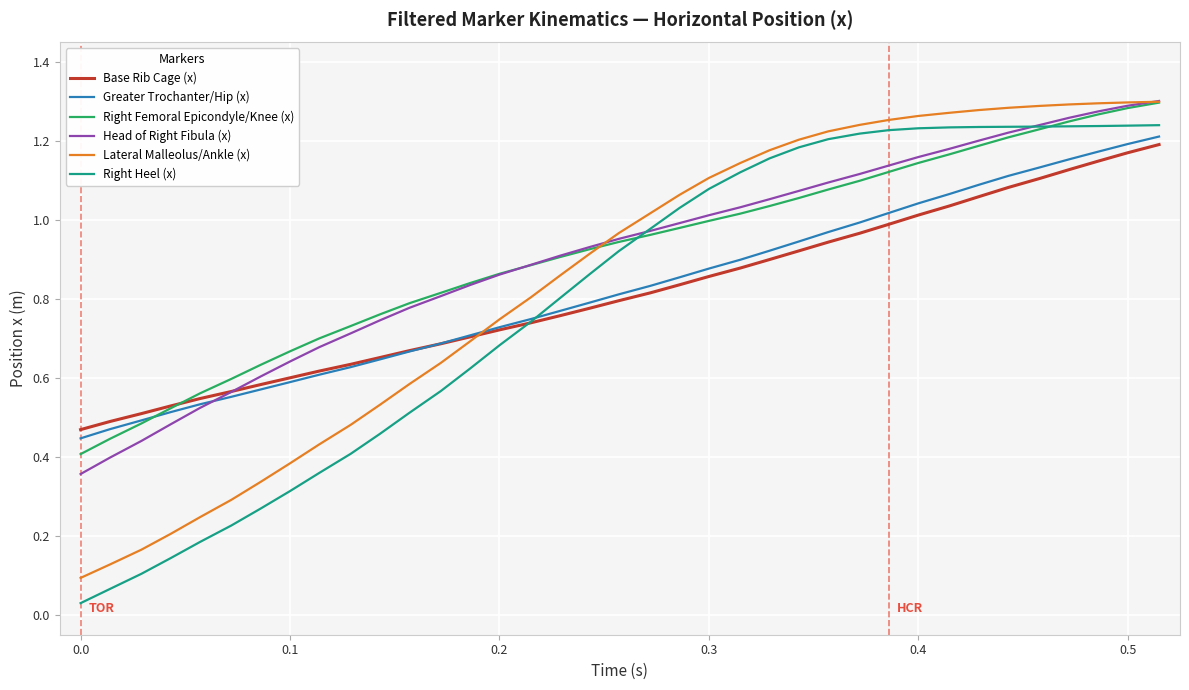

Which series ends up on top after the final intersection of Greater Trochanter/Hip (x) and Lateral Malleolus/Ankle (x)?

Lateral Malleolus/Ankle (x)